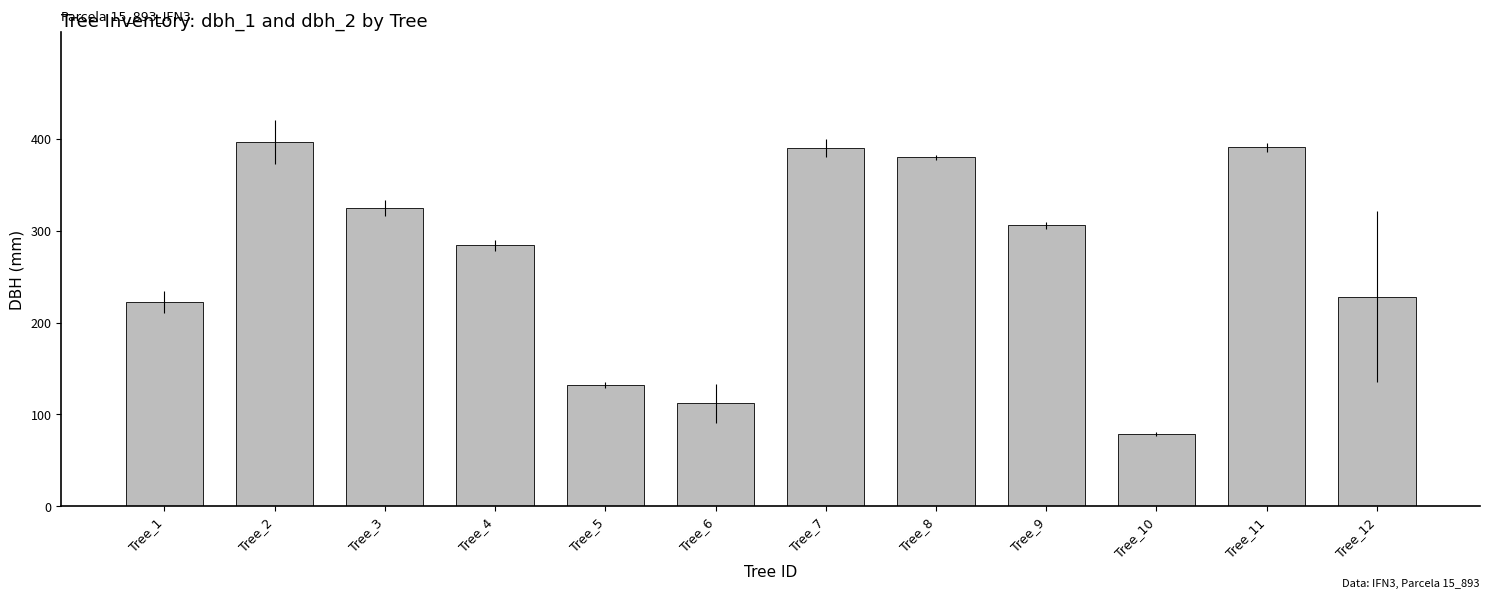

What is the greatest value displayed?

397